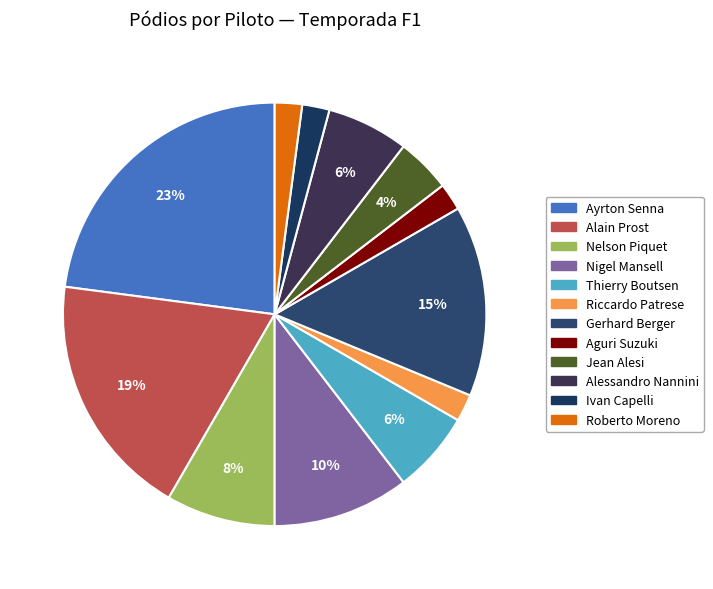

Does Jean Alesi account for over 50% of the chart?

No